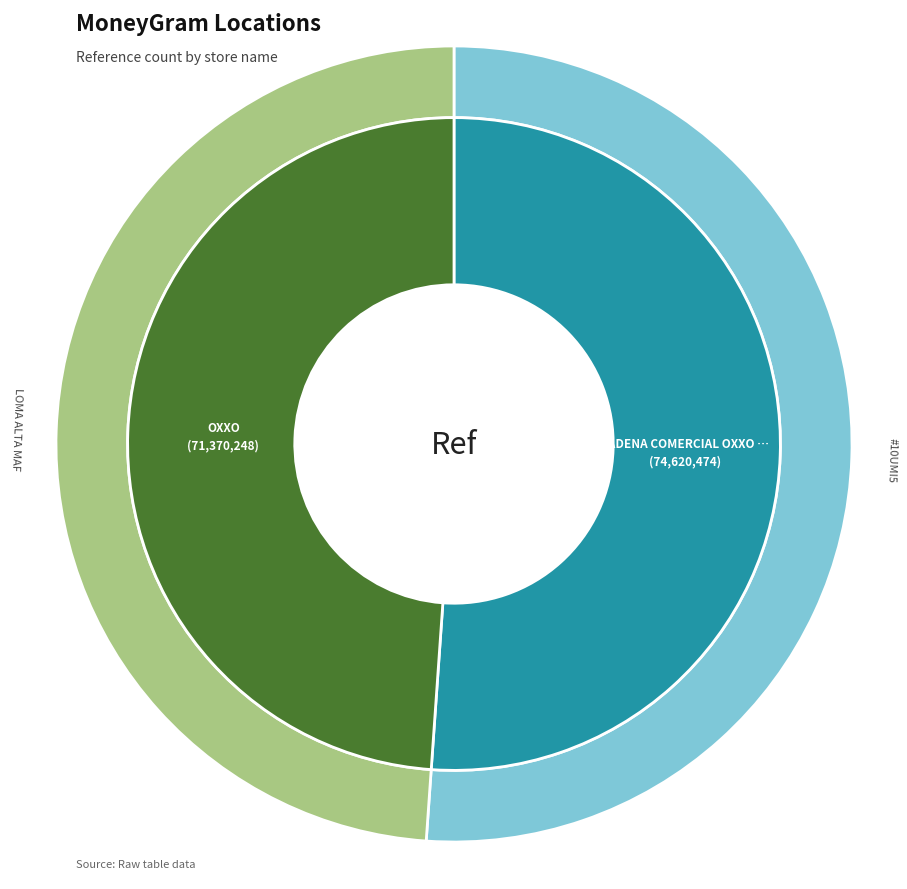

Is there a majority slice in this chart?

Yes